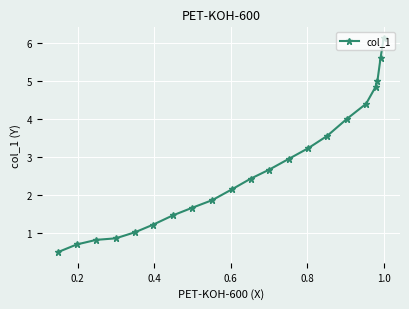

What is the smallest value displayed?

0.5